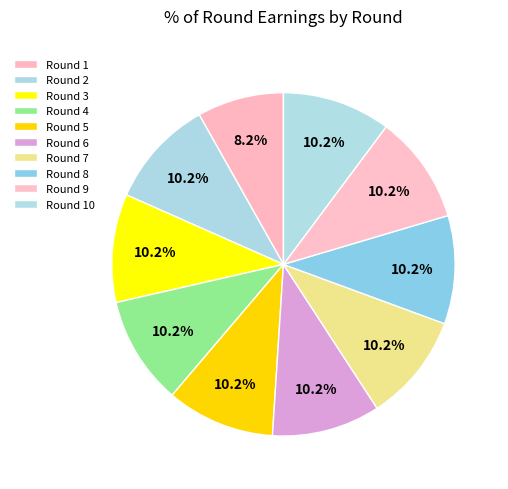

Is Round 1 the majority of the pie?

No